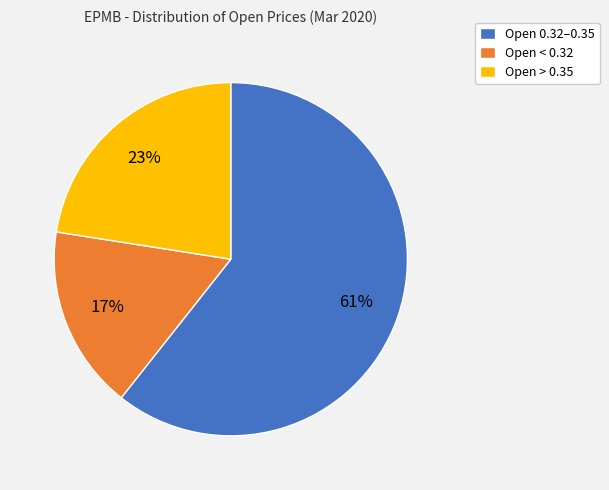

Which slice is the smallest?

Open < 0.32